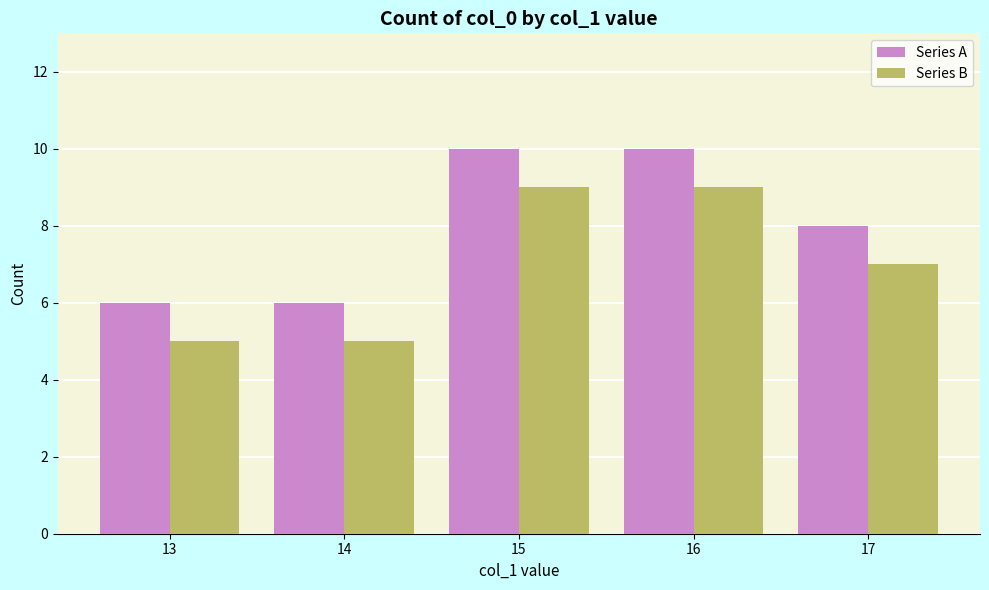

What is the difference between the second highest and minimum values in the Series B series?

4